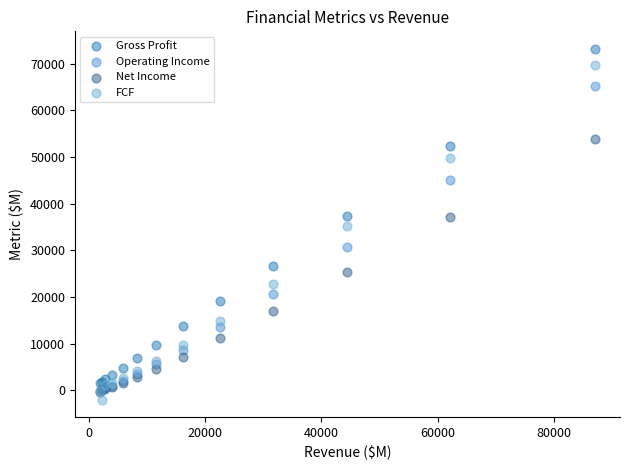

Which series reaches the maximum Y coordinate?

Gross Profit